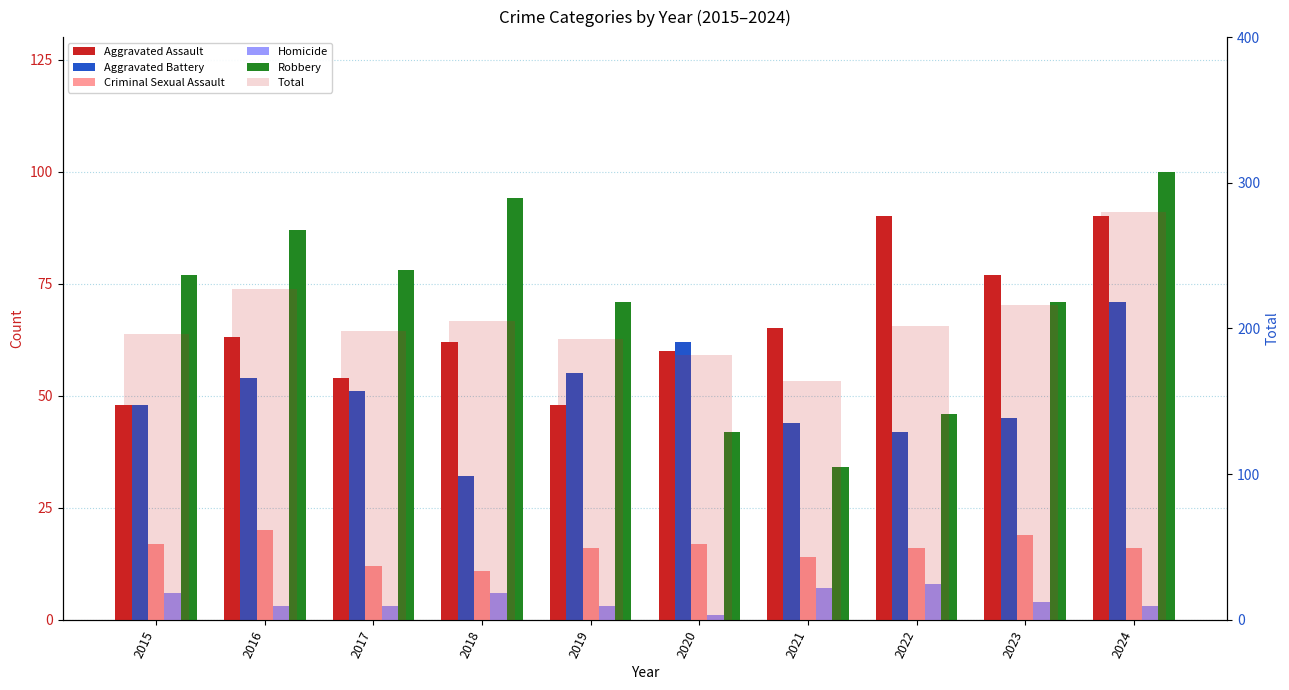

How many data points does each series have?

10